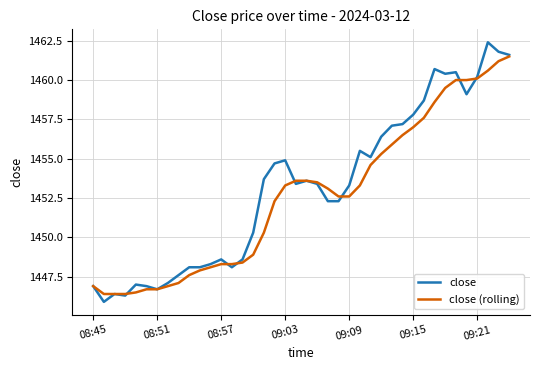

What is the difference between the second highest and minimum values in the close (rolling) series?

14.8